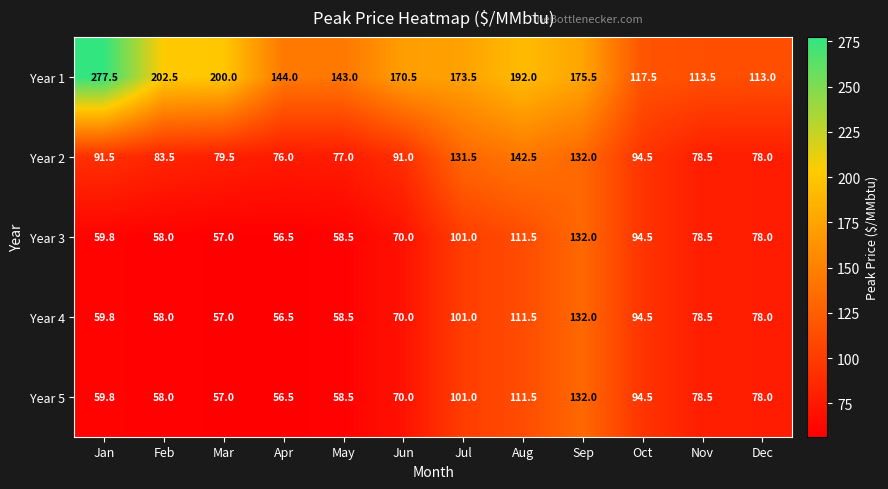

How many values in the Year 1 series exceed 173?

6